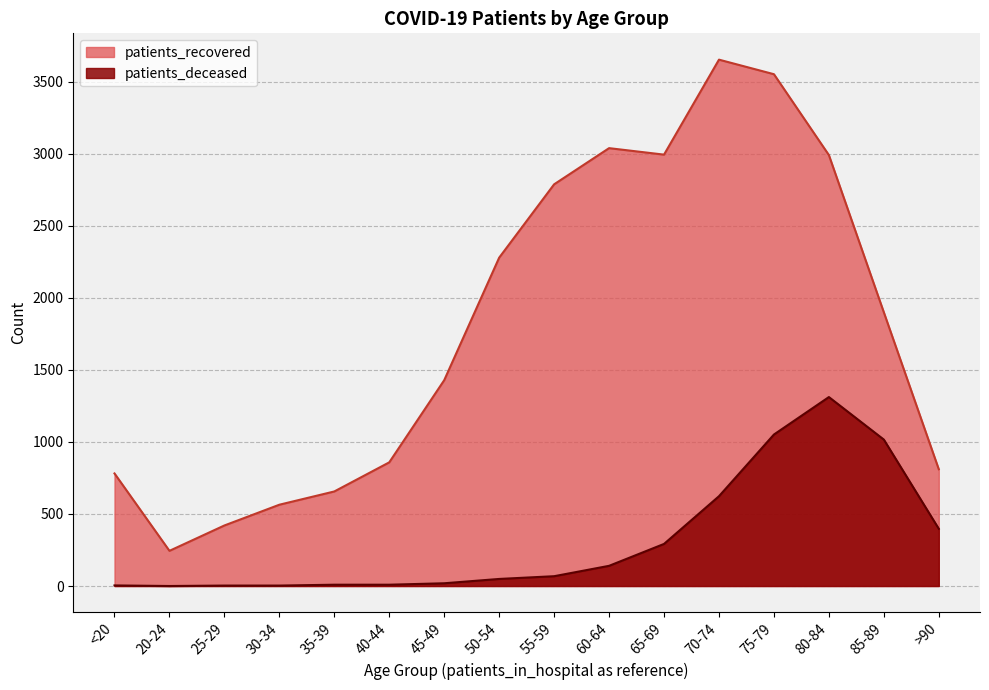

Reading left to right, list all the values displayed in this chart.

patients_recovered: 781	244	420	564	656	858	1428	2278	2787	3038	2993	3652	3551	2990	1899	810
patients_deceased: 4	0	3	3	9	9	19	49	68	140	292	623	1051	1311	1016	397